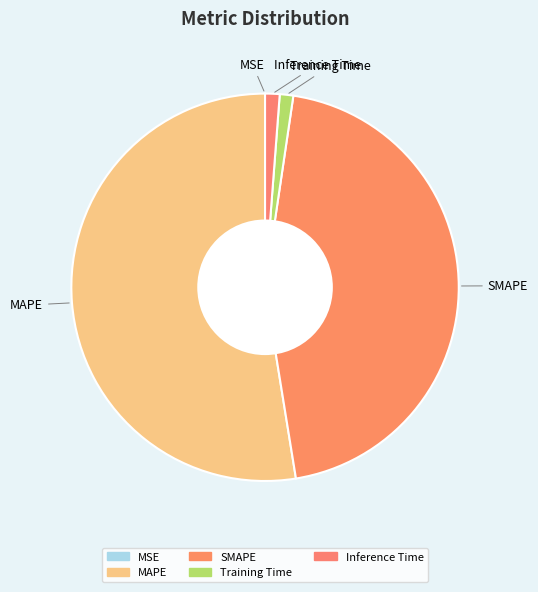

Is the sum of MAPE and Inference Time greater than half?

Yes